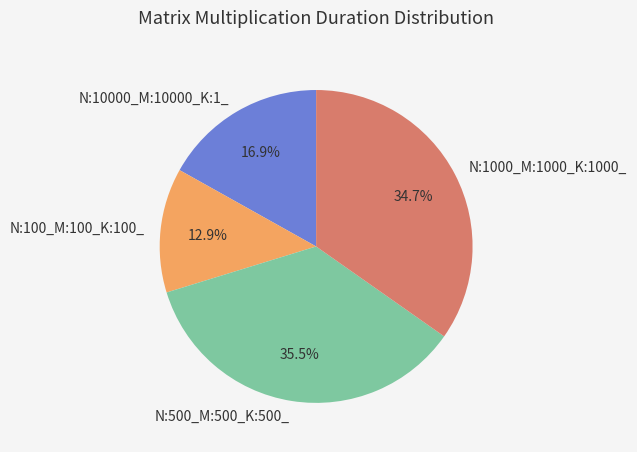

Do N:1000_M:1000_K:1000_ and N:500_M:500_K:500_ together represent more than half of the pie?

Yes